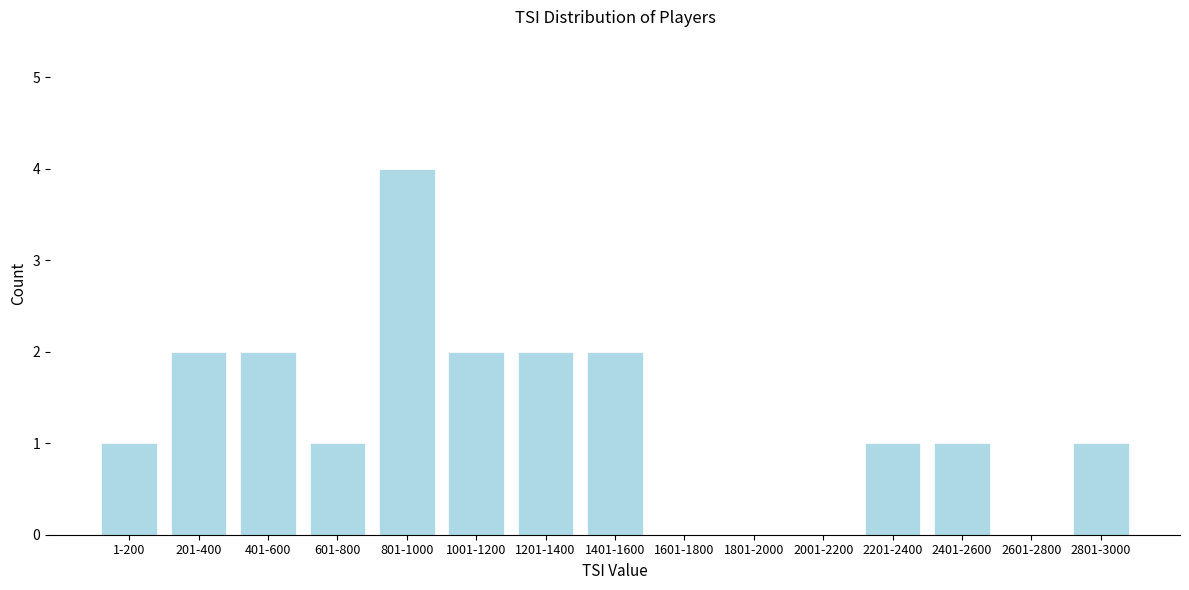

Reading left to right, list all the values displayed in this chart.

1-200=1	201-400=2	401-600=2	601-800=1	801-1000=4	1001-1200=2	1201-1400=2	1401-1600=2	1601-1800=0	1801-2000=0	2001-2200=0	2201-2400=1	2401-2600=1	2601-2800=0	2801-3000=1